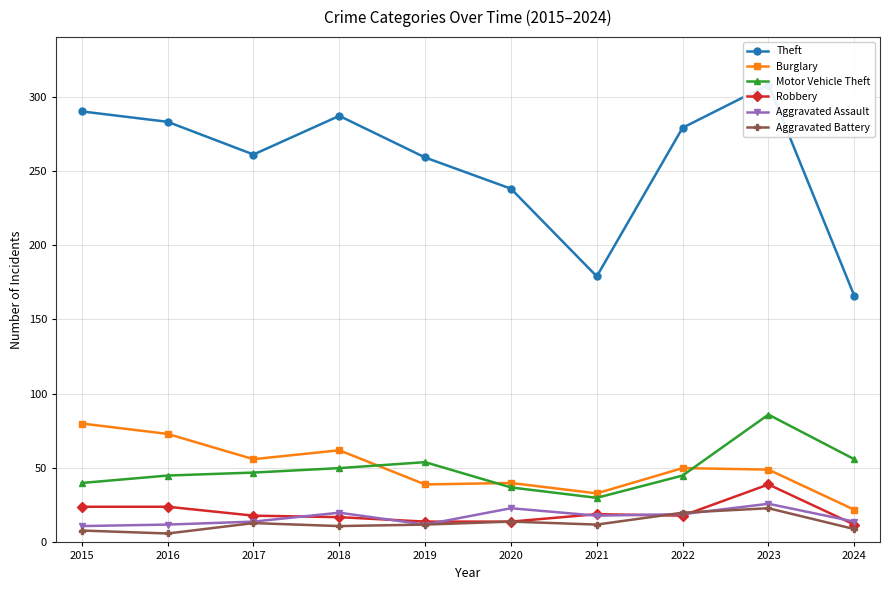

What is the total value across all series at 2024?

279